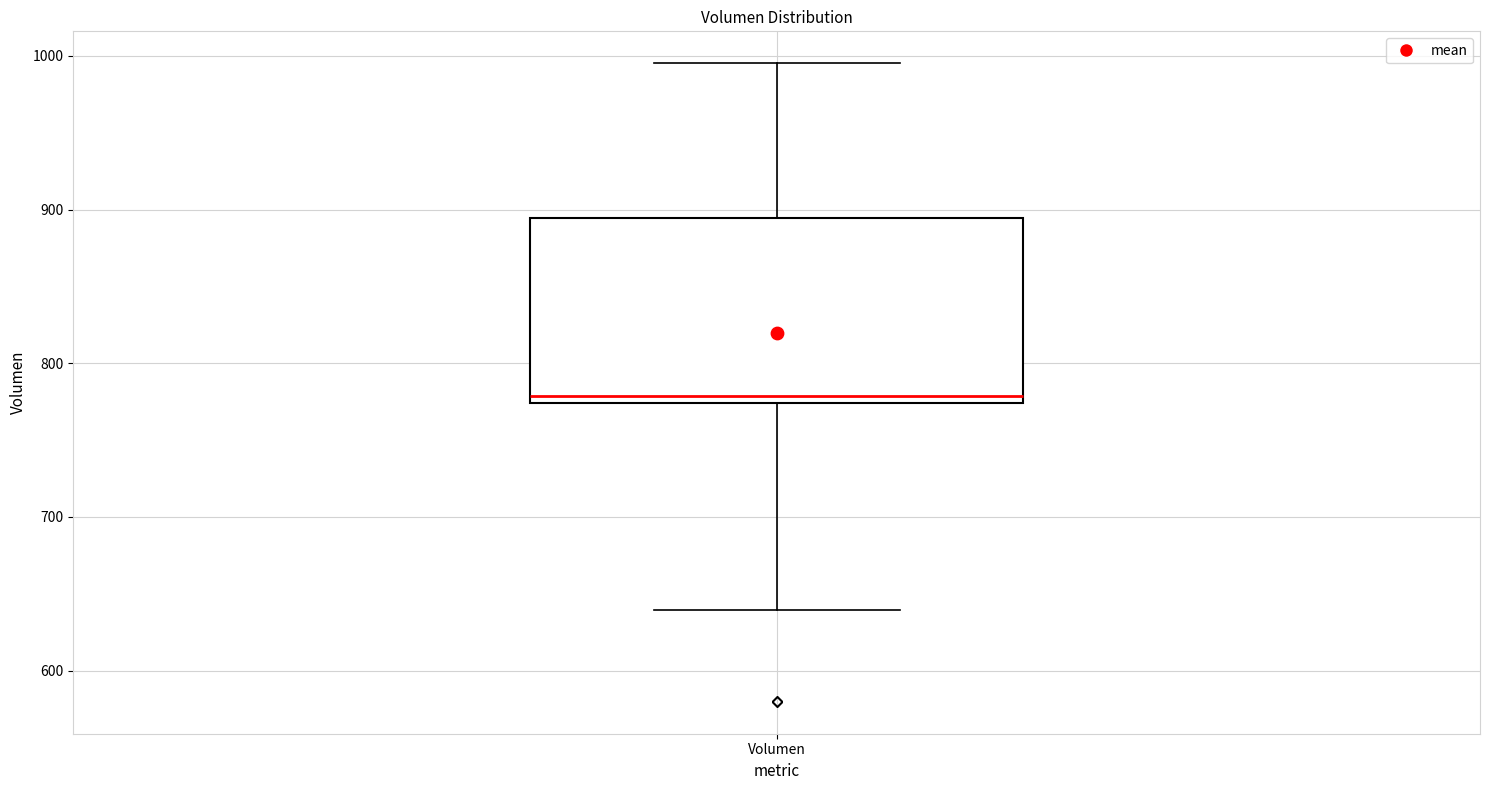

Where is the upper edge of the box for Volumen on the y-axis? The values are not printed on the chart, so give them approximately, as read against the axis.

890